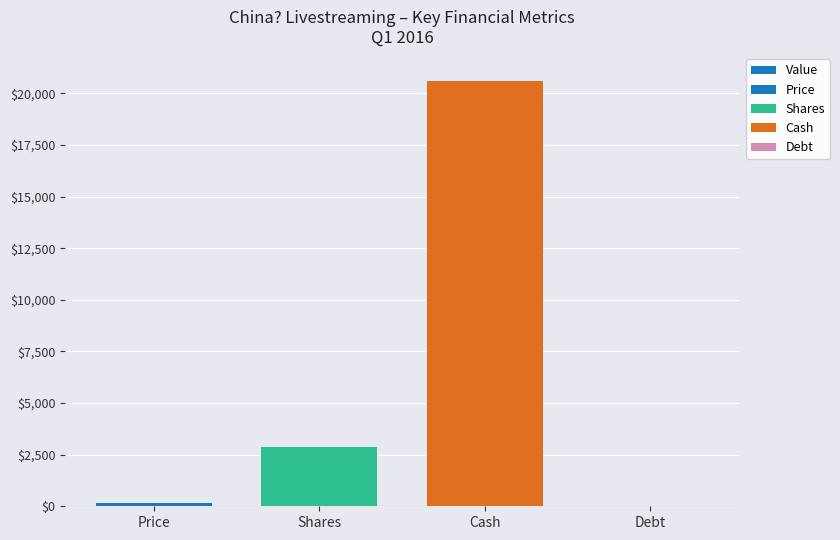

What is the average value?

5915.4